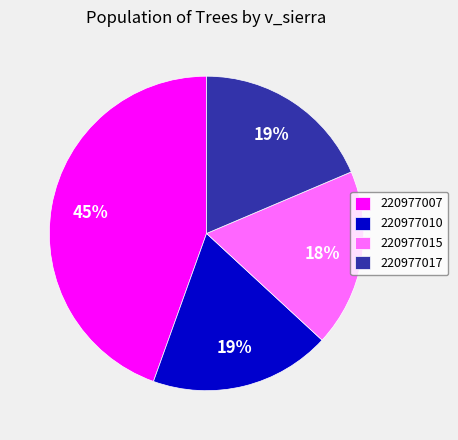

Does 220977017 account for over 50% of the chart?

No